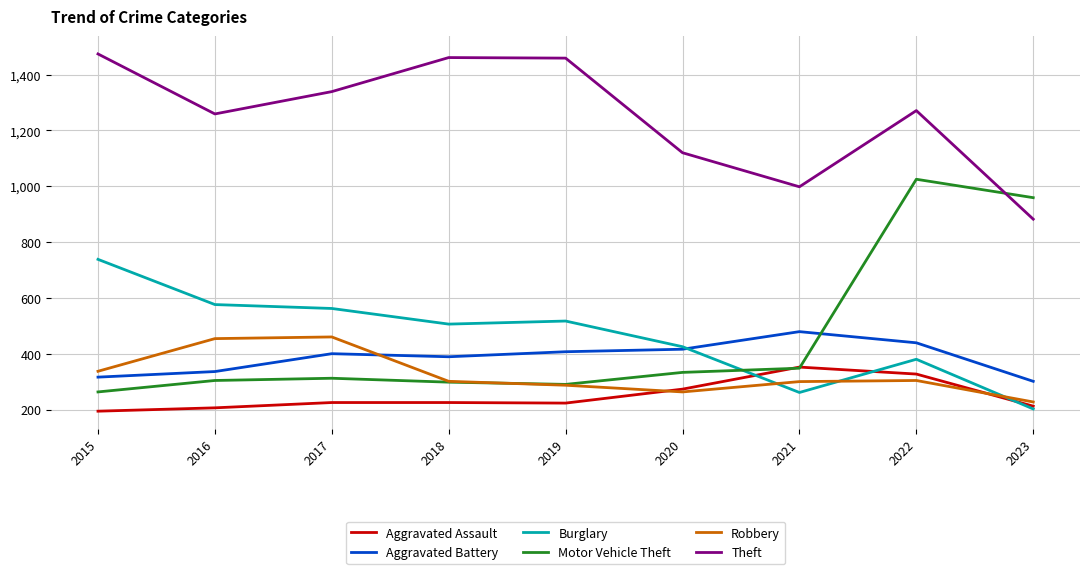

Does the chart display data point markers on the line(s)?

No